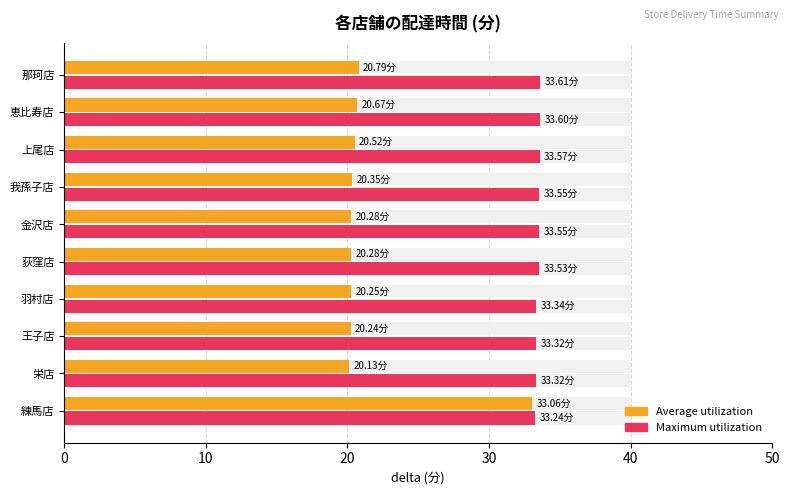

Is it true that Maximum utilization equals 33.2 at 練馬店?

True